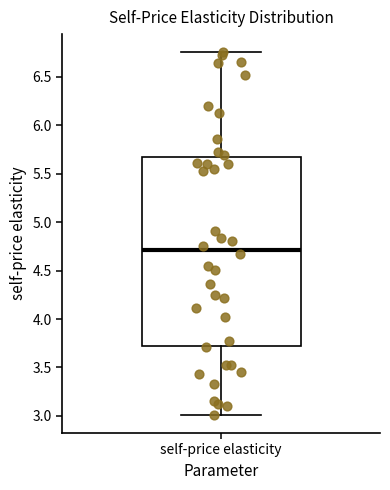

Transcribe this box plot: give where the median line is, the range the box spans, and where the two whiskers end, as read against the y-axis. The values are not printed on the chart, so give them approximately, as read against the axis.

median 4.70, box 3.75 to 5.65, whiskers 3.00 to 6.75